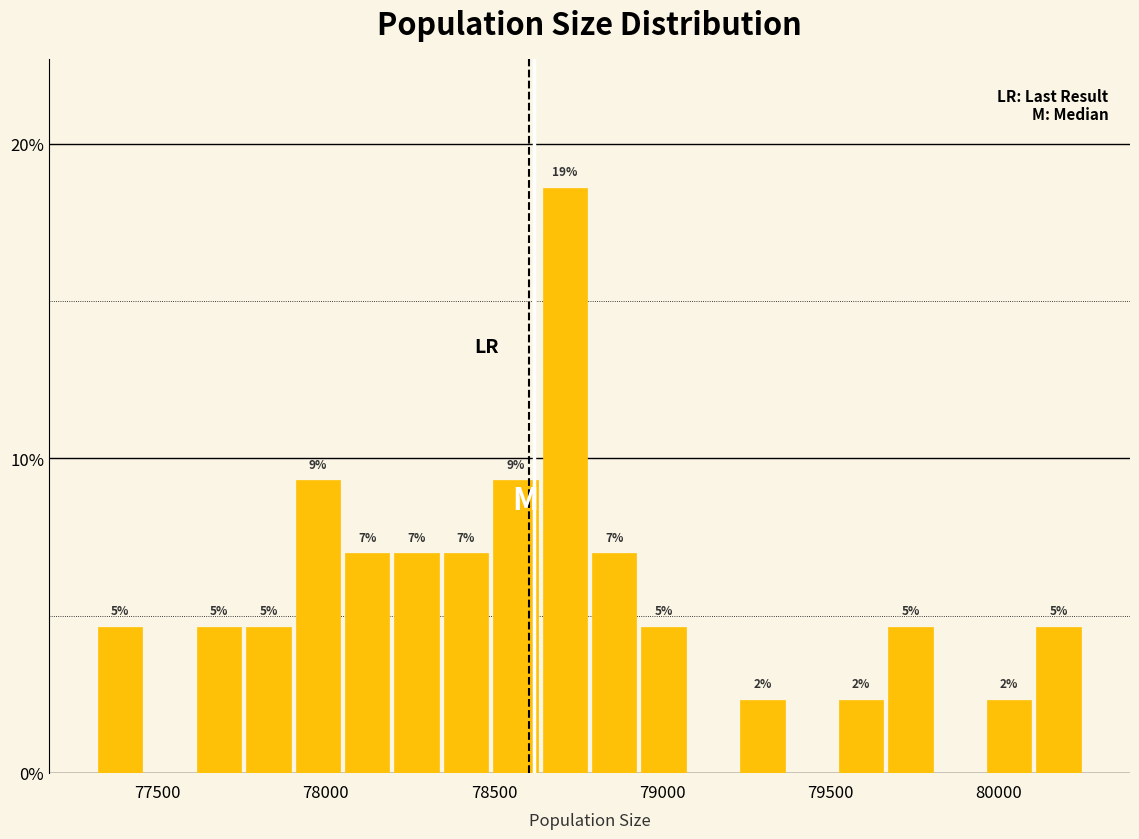

Around what value on the x-axis is the tallest bar? Give the approximate position of its centre, as read against the axis.

78700